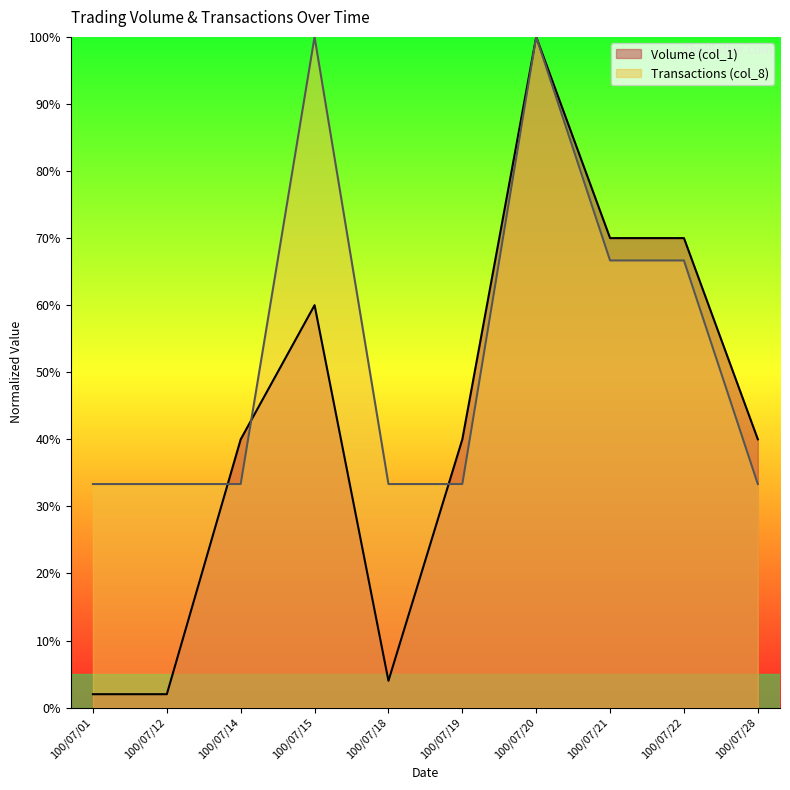

Rank the categories by Transactions (col_8) value from highest to lowest.

100/07/15, 100/07/20, 100/07/21, 100/07/22, 100/07/01, 100/07/12, 100/07/14, 100/07/18, 100/07/19, 100/07/28